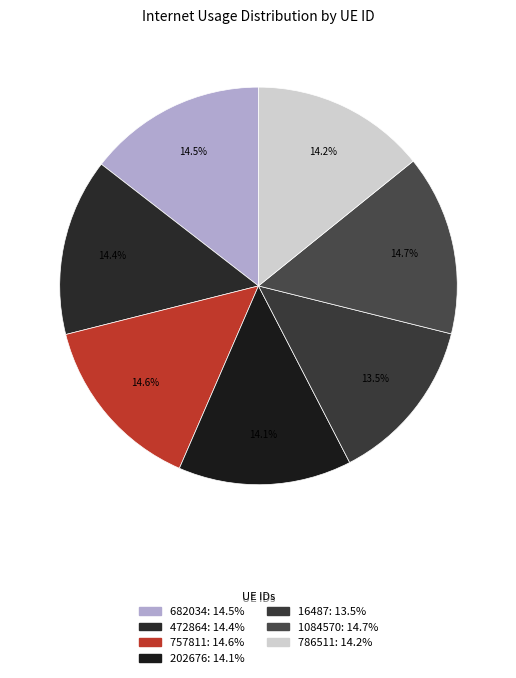

Count the number of slices in the pie.

7